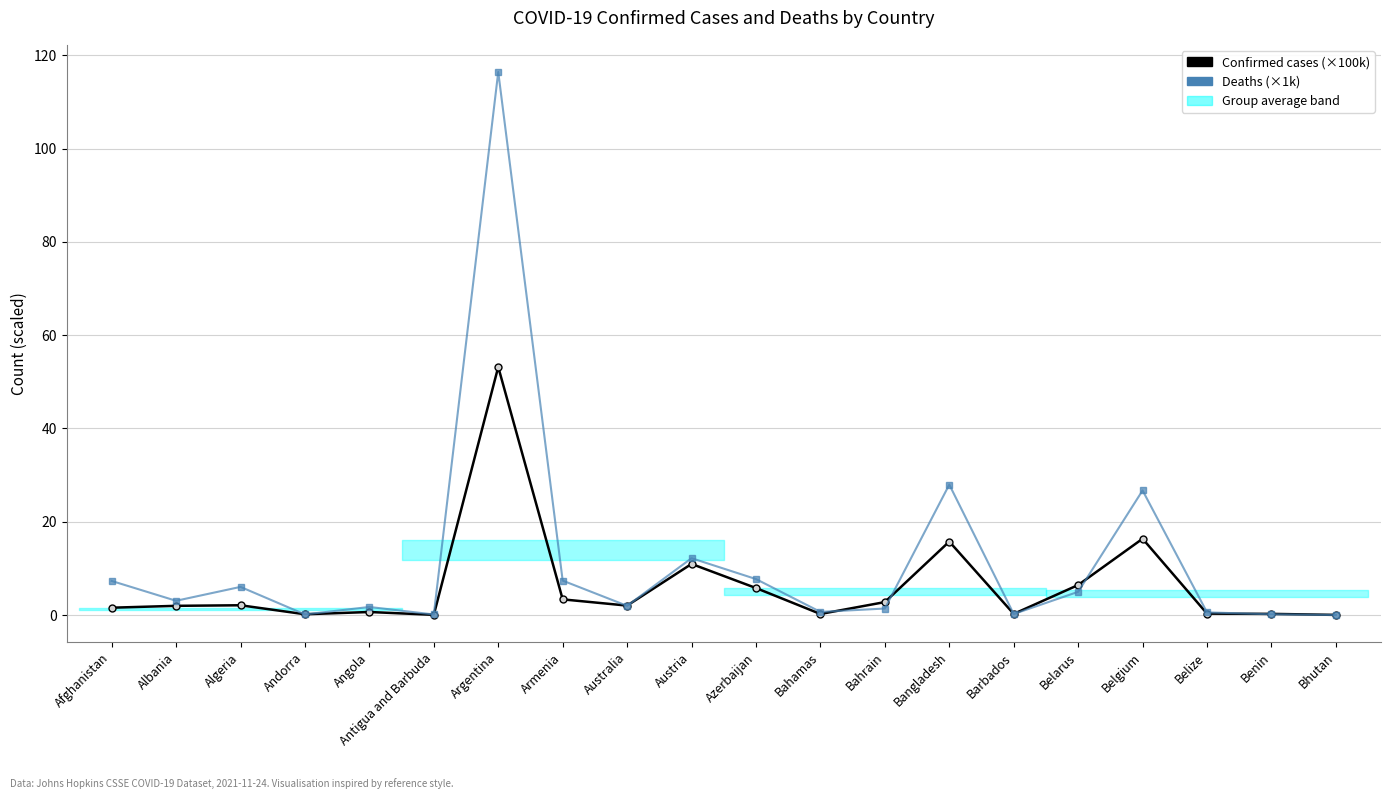

Reading left to right, what are all the values shown in this chart?

Confirmed cases (×100k): Afghanistan=1.6	Albania=2.0	Algeria=2.1	Andorra=0.2	Angola=0.7	Antigua and Barbuda=0.0	Argentina=53.2	Armenia=3.4	Australia=2.0	Austria=11.0	Azerbaijan=5.8	Bahamas=0.2	Bahrain=2.8	Bangladesh=15.7	Barbados=0.2	Belarus=6.4	Belgium=16.4	Belize=0.3	Benin=0.2	Bhutan=0.0
Deaths (×1k): Afghanistan=7.3	Albania=3.1	Algeria=6.0	Andorra=0.1	Angola=1.7	Antigua and Barbuda=0.1	Argentina=116.4	Armenia=7.4	Australia=2.0	Austria=12.2	Azerbaijan=7.7	Bahamas=0.7	Bahrain=1.4	Bangladesh=28.0	Barbados=0.2	Belarus=5.0	Belgium=26.7	Belize=0.6	Benin=0.2	Bhutan=0.0